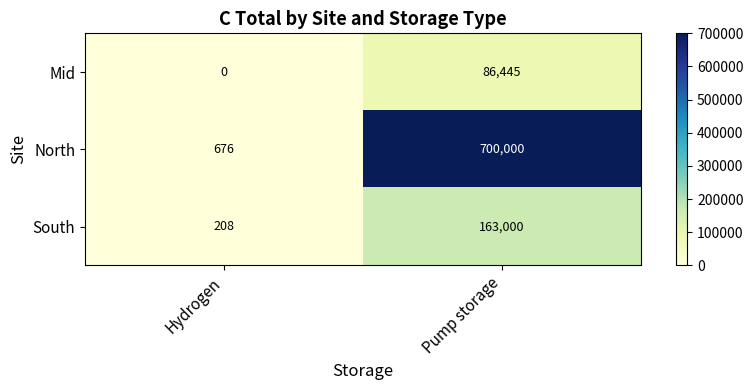

Which series has the largest range (max minus min)?

North